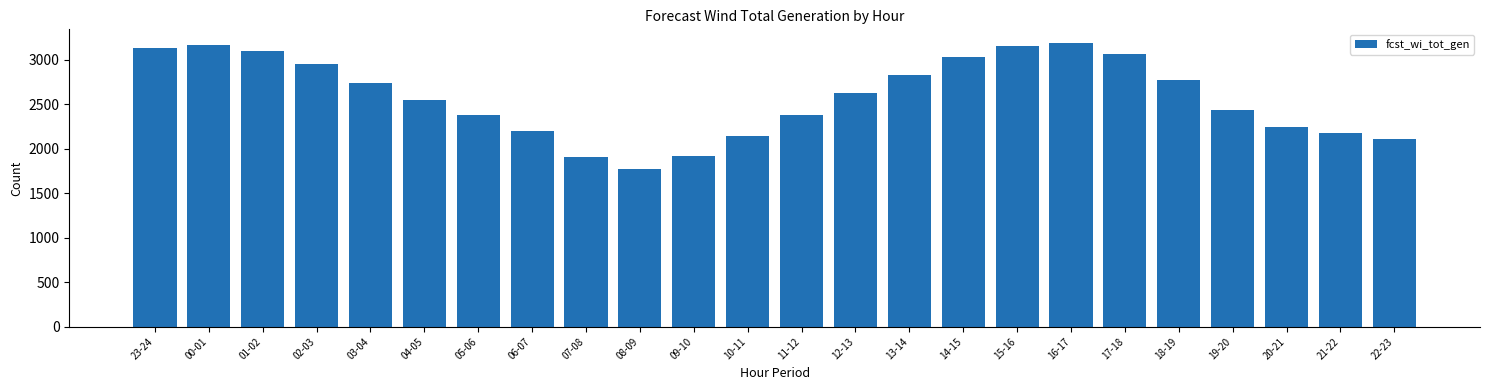

What is the change in value from 04-05 to 10-11?

-410